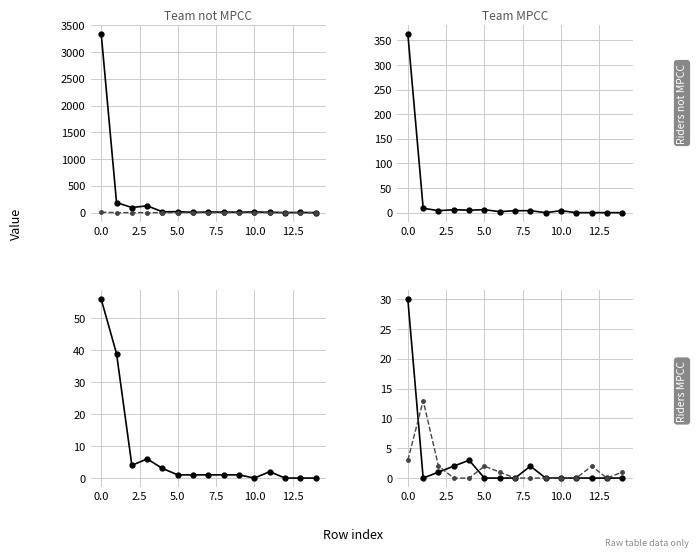

List the series in order of their peak value, lowest first.

col_7, col_19, col_6, col_5, col_2, col_1